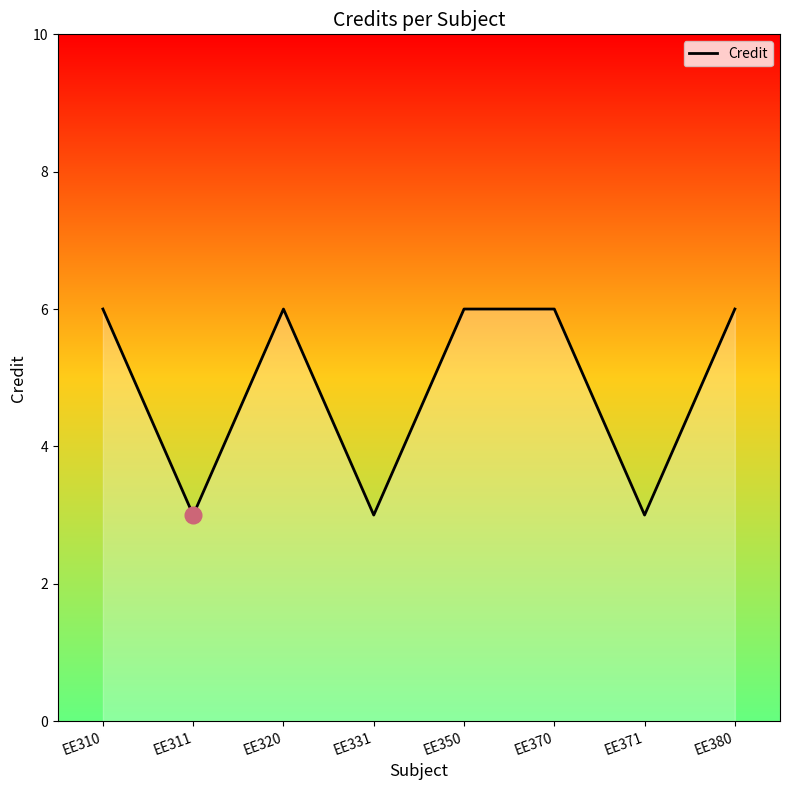

What is the ratio of the value at EE311 to the value at EE370?

0.5